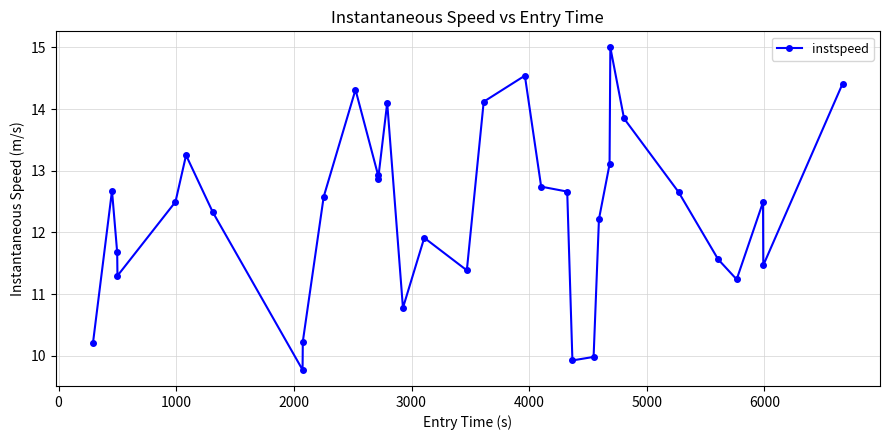

What is the average value?

12.3